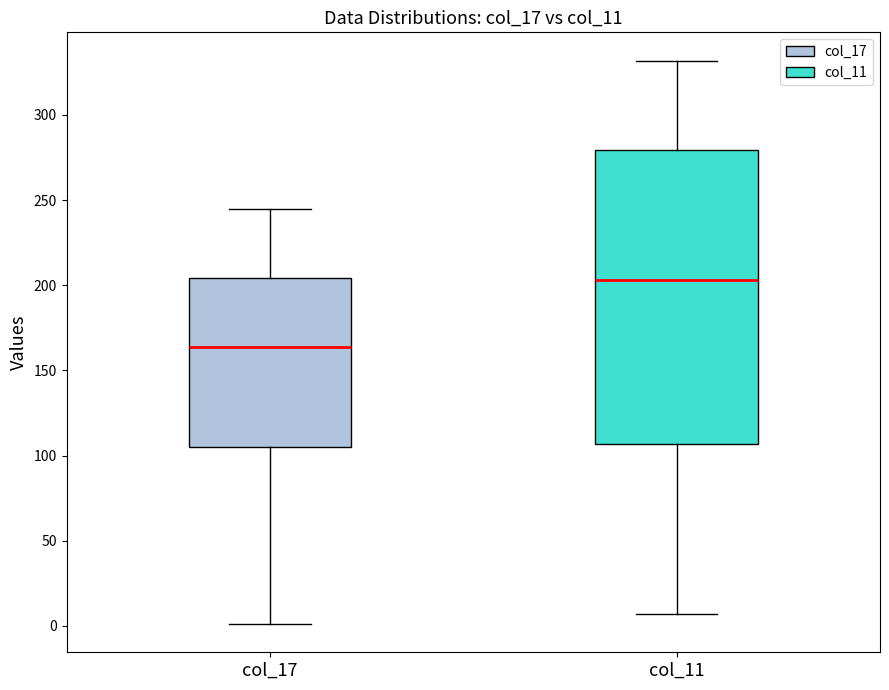

Which box's median line is the highest?

col_11